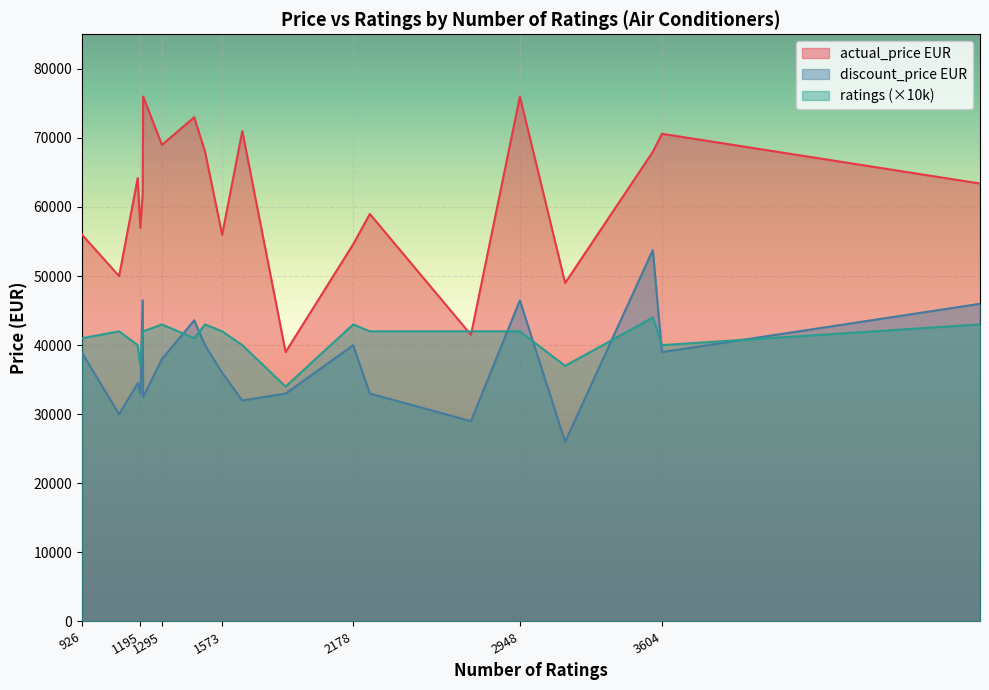

True or false: discount_price EUR and actual_price EUR intersect in this chart.

False